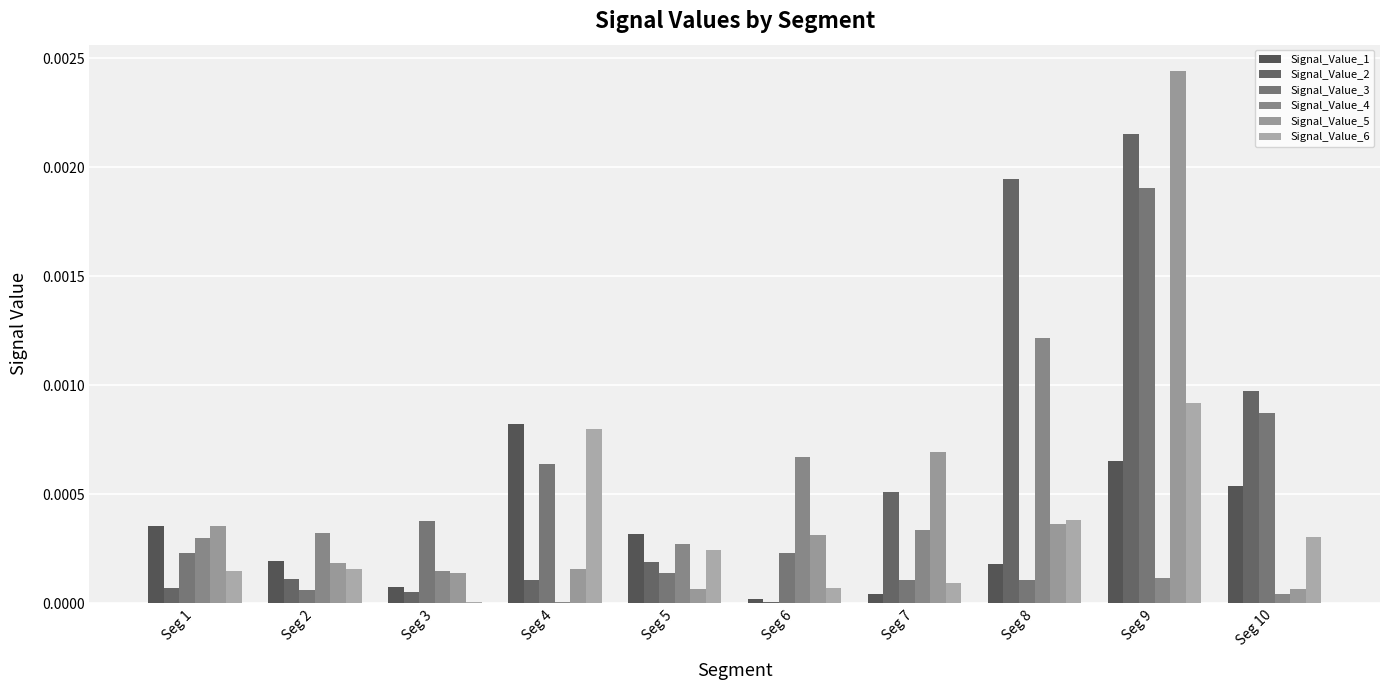

Is it true that Signal_Value_3 equals 0.0 at Seg 9?

False